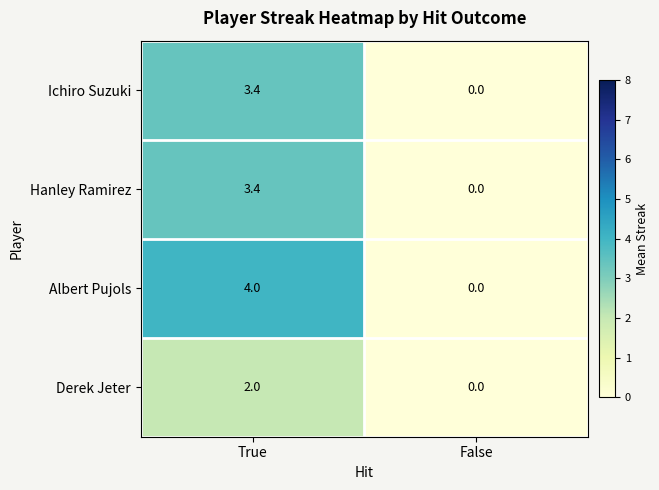

What is the sum of all Albert Pujols values?

4.0